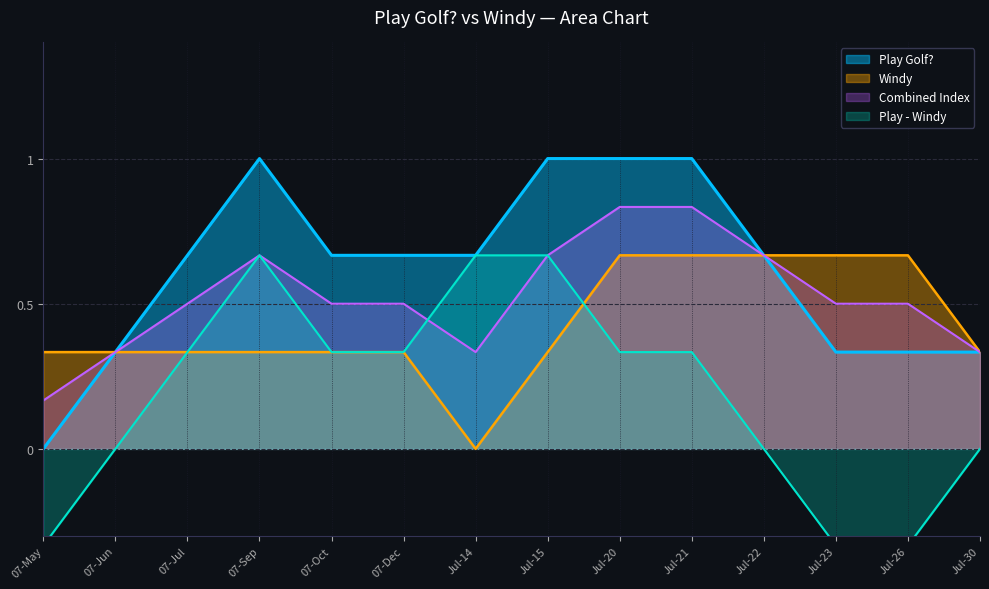

Is the value of Play Golf? at 07-Sep greater than the value of Windy at Jul-26?

Yes